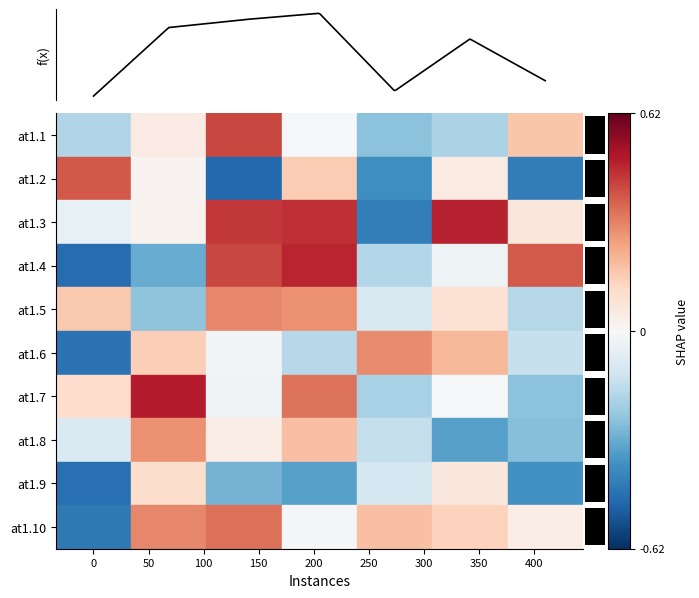

At how many categories does at least one series exceed 0?

7